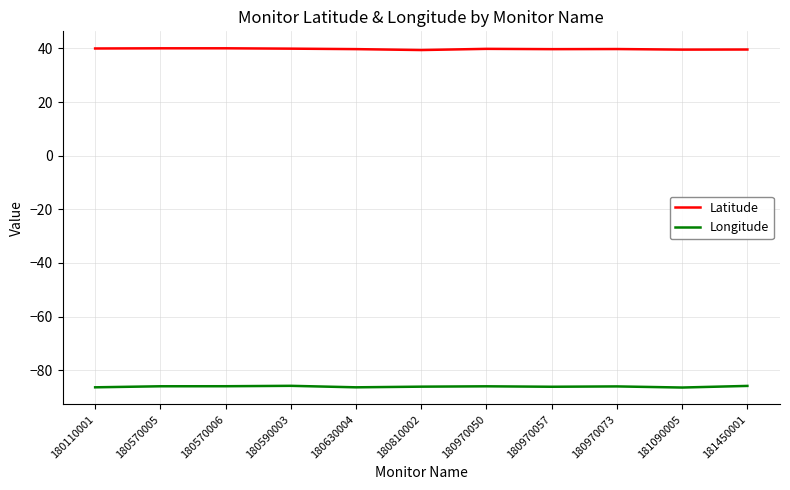

What is the greatest value displayed?

40.1